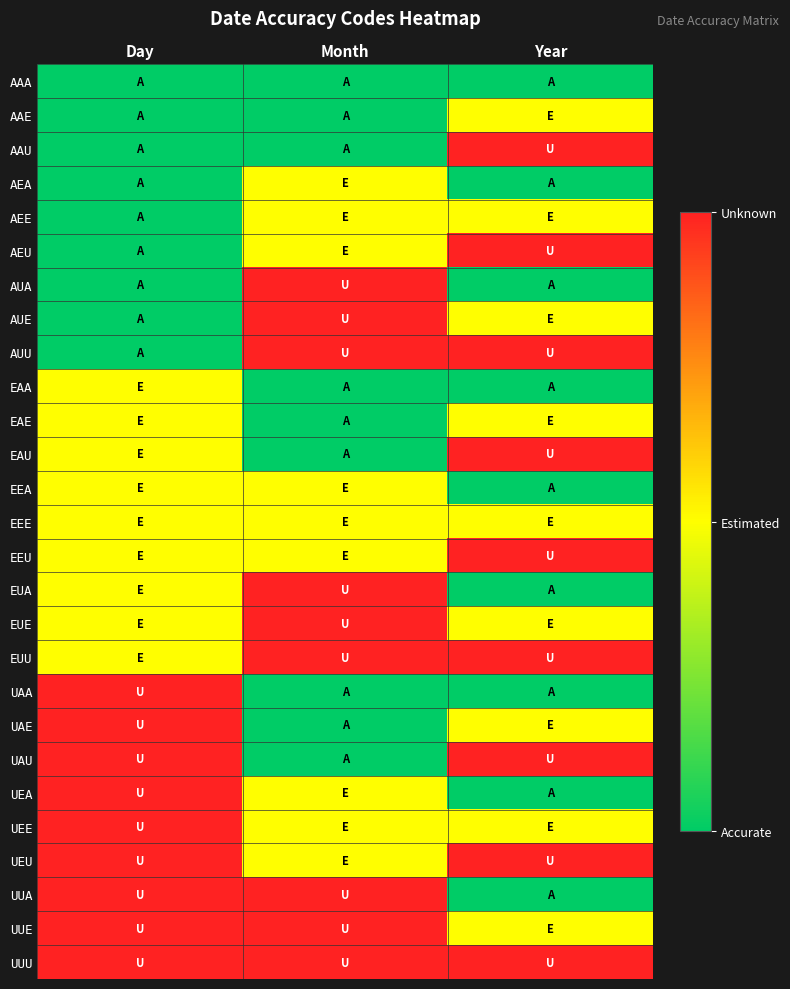

Reading left to right, extract all data points from this chart.

AAA: Day=0	Month=0	Year=0
AAE: Day=0	Month=0	Year=1
AAU: Day=0	Month=0	Year=2
AEA: Day=0	Month=1	Year=0
AEE: Day=0	Month=1	Year=1
AEU: Day=0	Month=1	Year=2
AUA: Day=0	Month=2	Year=0
AUE: Day=0	Month=2	Year=1
AUU: Day=0	Month=2	Year=2
EAA: Day=1	Month=0	Year=0
EAE: Day=1	Month=0	Year=1
EAU: Day=1	Month=0	Year=2
EEA: Day=1	Month=1	Year=0
EEE: Day=1	Month=1	Year=1
EEU: Day=1	Month=1	Year=2
EUA: Day=1	Month=2	Year=0
EUE: Day=1	Month=2	Year=1
EUU: Day=1	Month=2	Year=2
UAA: Day=2	Month=0	Year=0
UAE: Day=2	Month=0	Year=1
UAU: Day=2	Month=0	Year=2
UEA: Day=2	Month=1	Year=0
UEE: Day=2	Month=1	Year=1
UEU: Day=2	Month=1	Year=2
UUA: Day=2	Month=2	Year=0
UUE: Day=2	Month=2	Year=1
UUU: Day=2	Month=2	Year=2